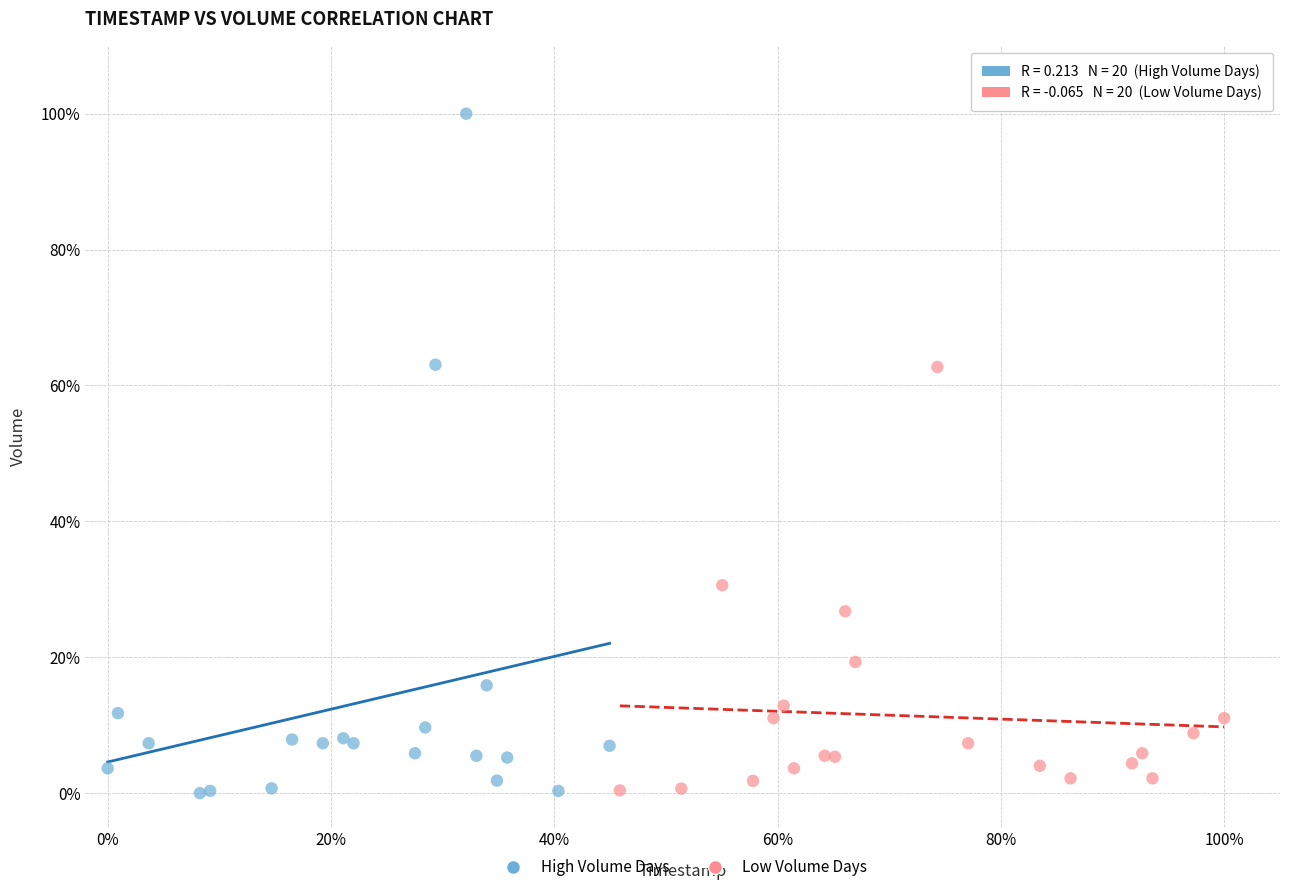

Which series contains the highest Y value?

High Volume Days